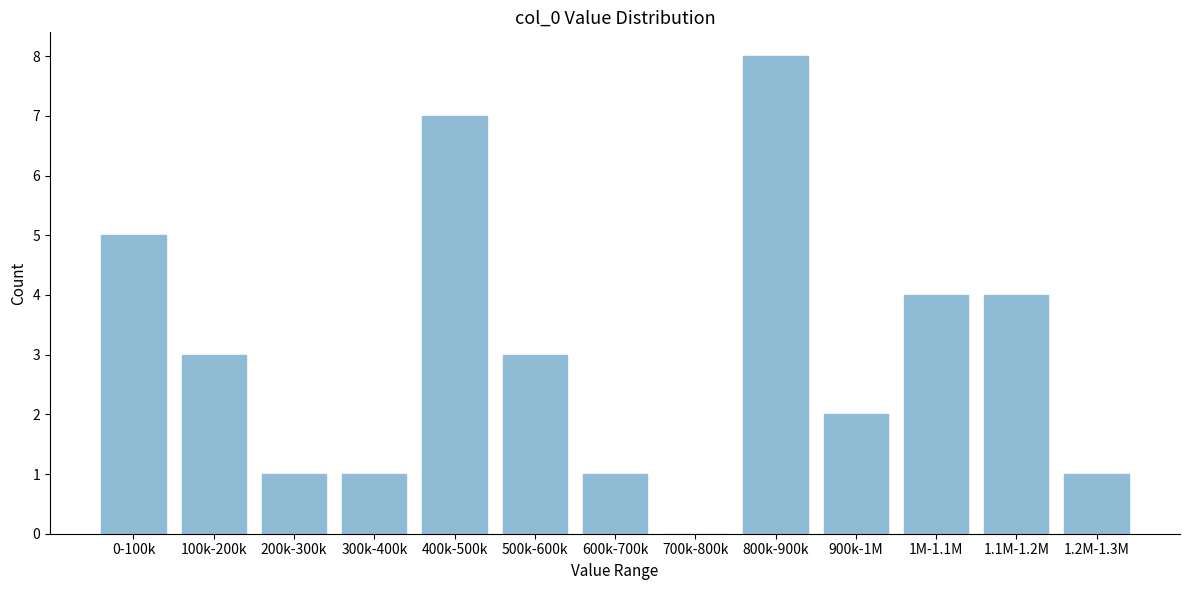

Reading right to left, what are all the values shown in this chart?

1.2M-1.3M=1	1.1M-1.2M=4	1M-1.1M=4	900k-1M=2	800k-900k=8	700k-800k=0	600k-700k=1	500k-600k=3	400k-500k=7	300k-400k=1	200k-300k=1	100k-200k=3	0-100k=5